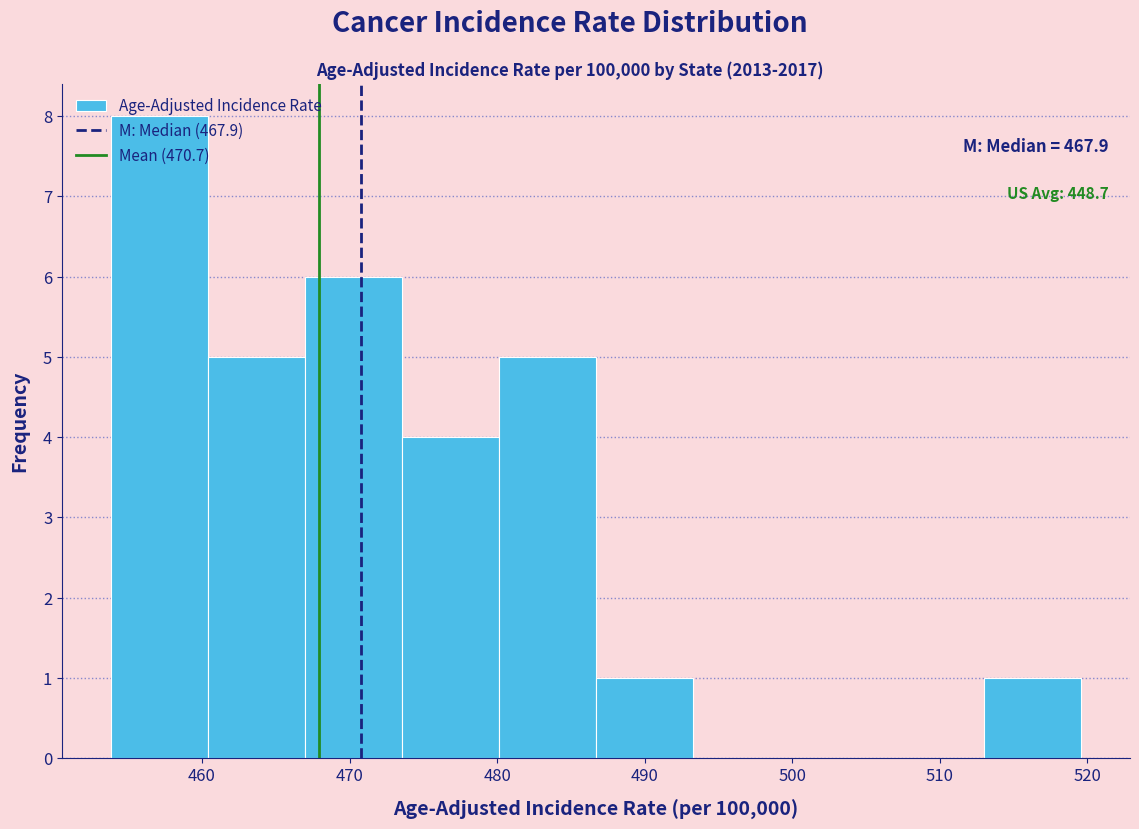

Over which range of the x-axis is the bar tallest?

454 to 460